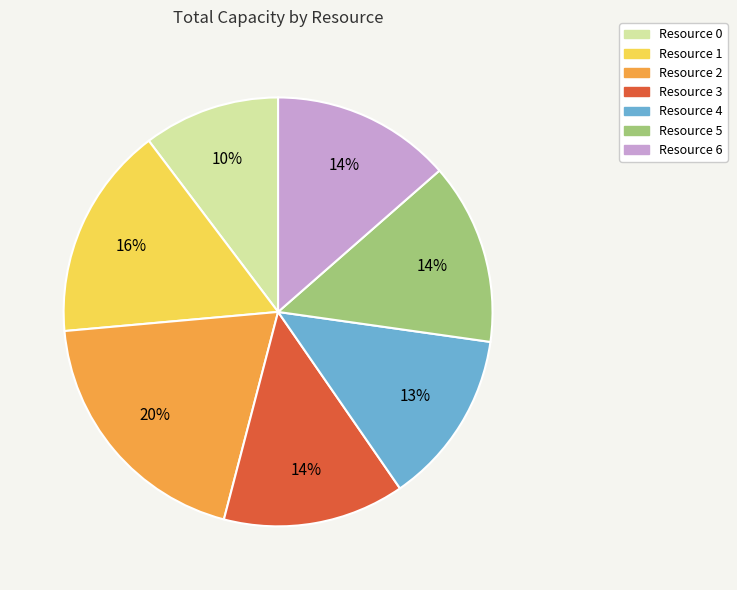

Combined, do Resource 4 and Resource 5 account for over 50%?

No